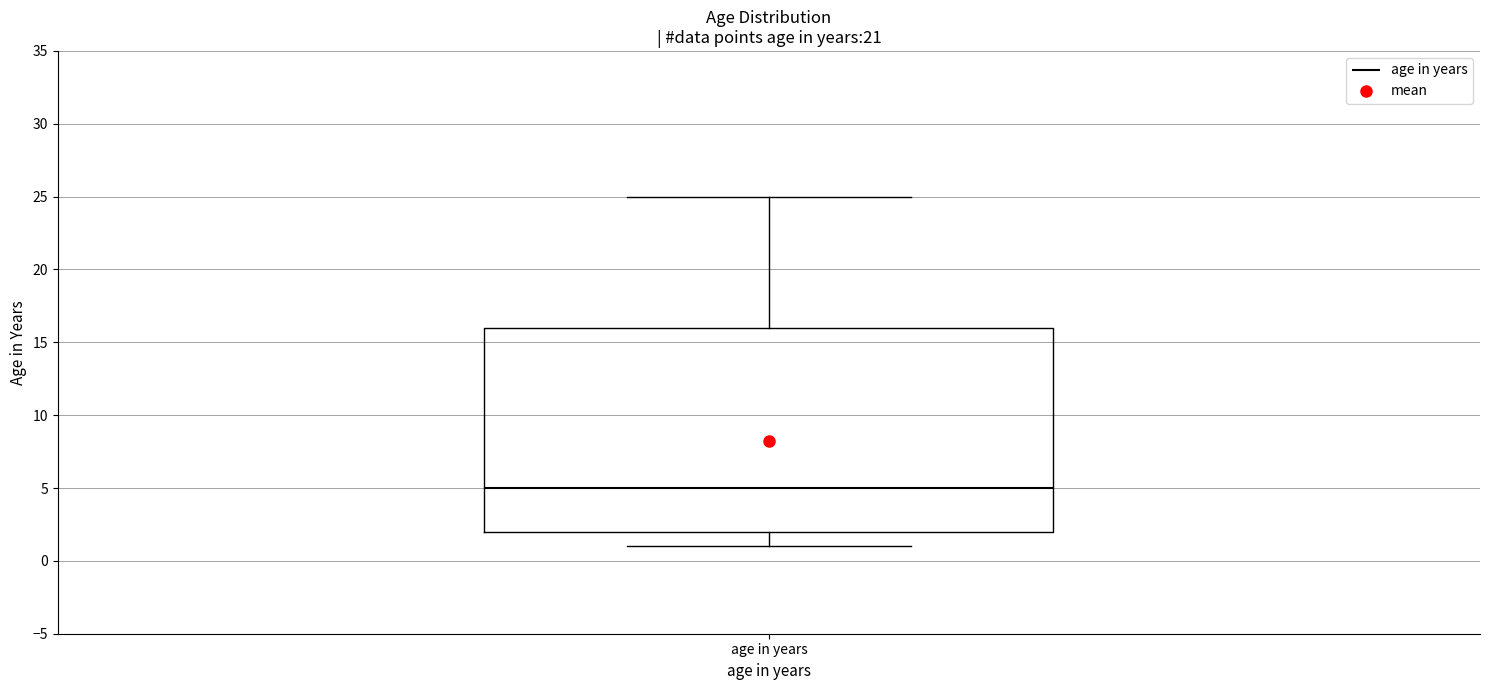

Where does the upper whisker of the box for age in years end on the y-axis? The values are not printed on the chart, so give them approximately, as read against the axis.

25